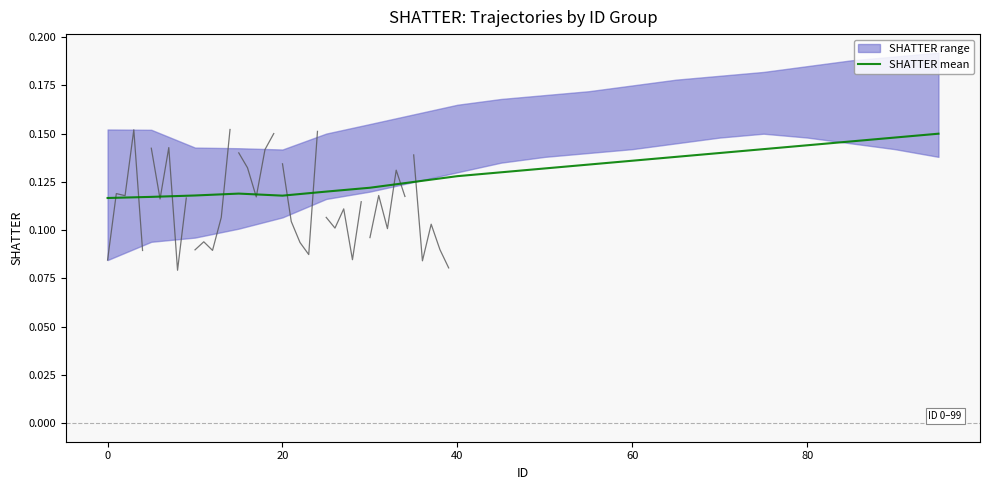

The SHATTER mean series shows 0.2 at 60. True or false?

False